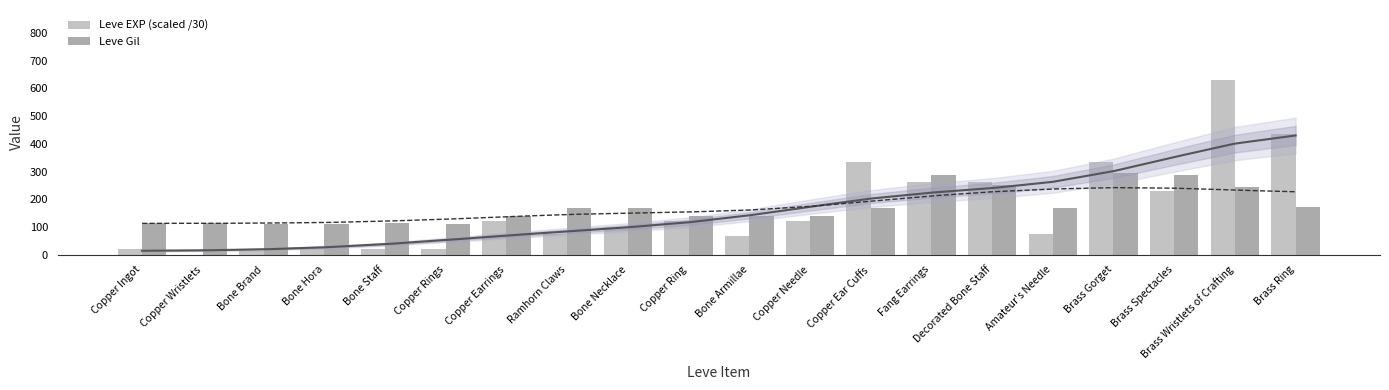

Rank the series at Copper Rings from highest to lowest value.

Leve Gil, Leve EXP (scaled /30)